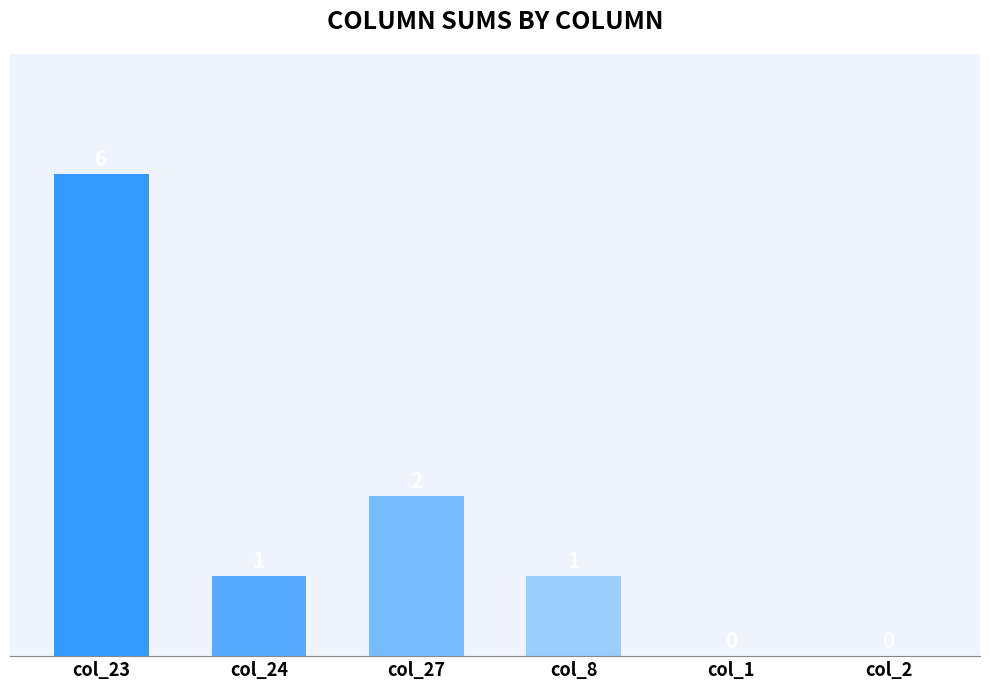

The value at col_24 is 1. True or false?

True